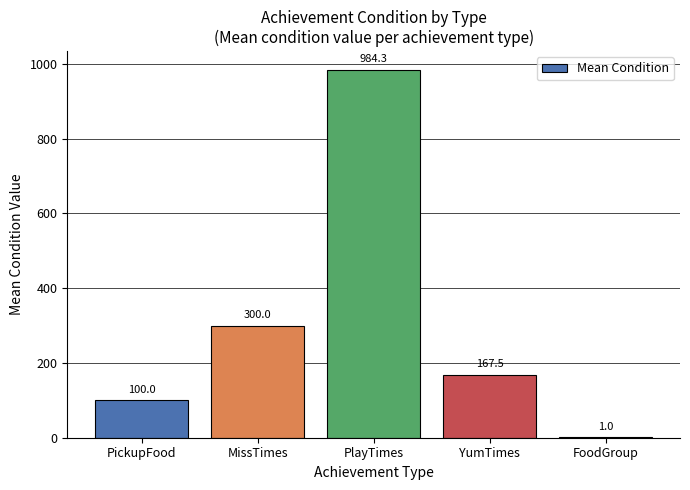

Is it true that the value at PlayTimes is 220.0?

False